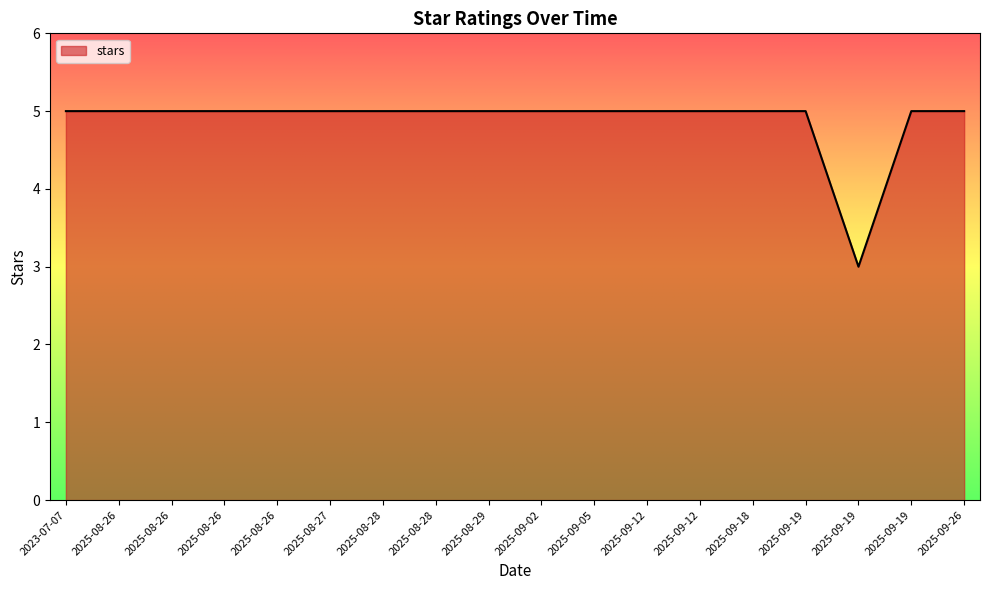

Does the chart display data point markers on the line(s)?

No